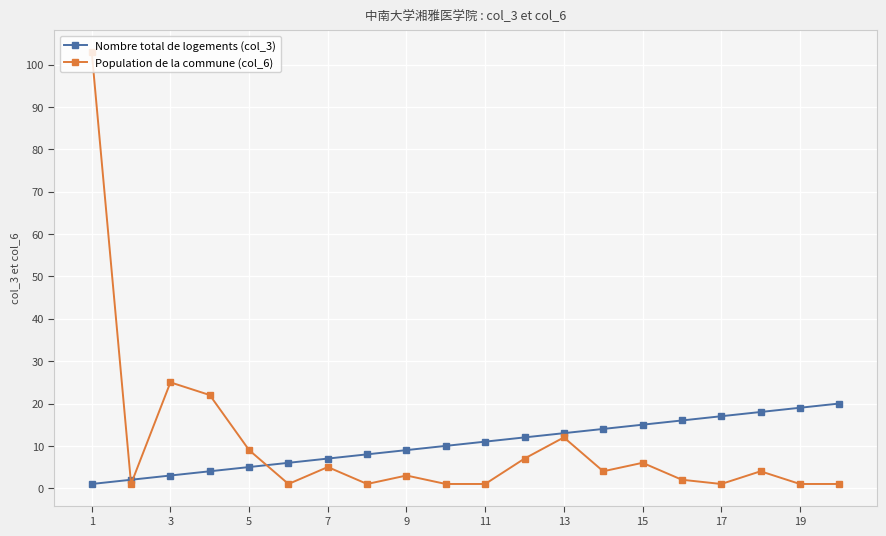

After their last crossing, which series has the higher values: Population de la commune (col_6) or Nombre total de logements (col_3)?

Nombre total de logements (col_3)